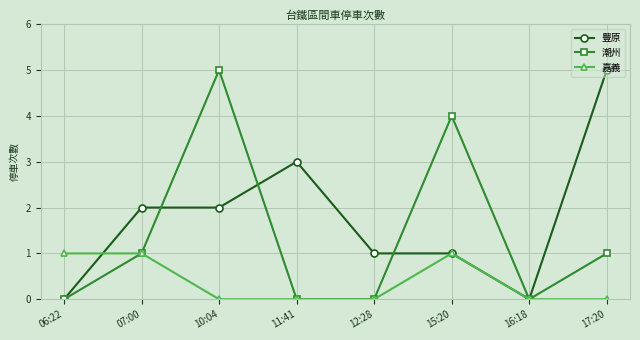

How many lines are shown in the chart?

3